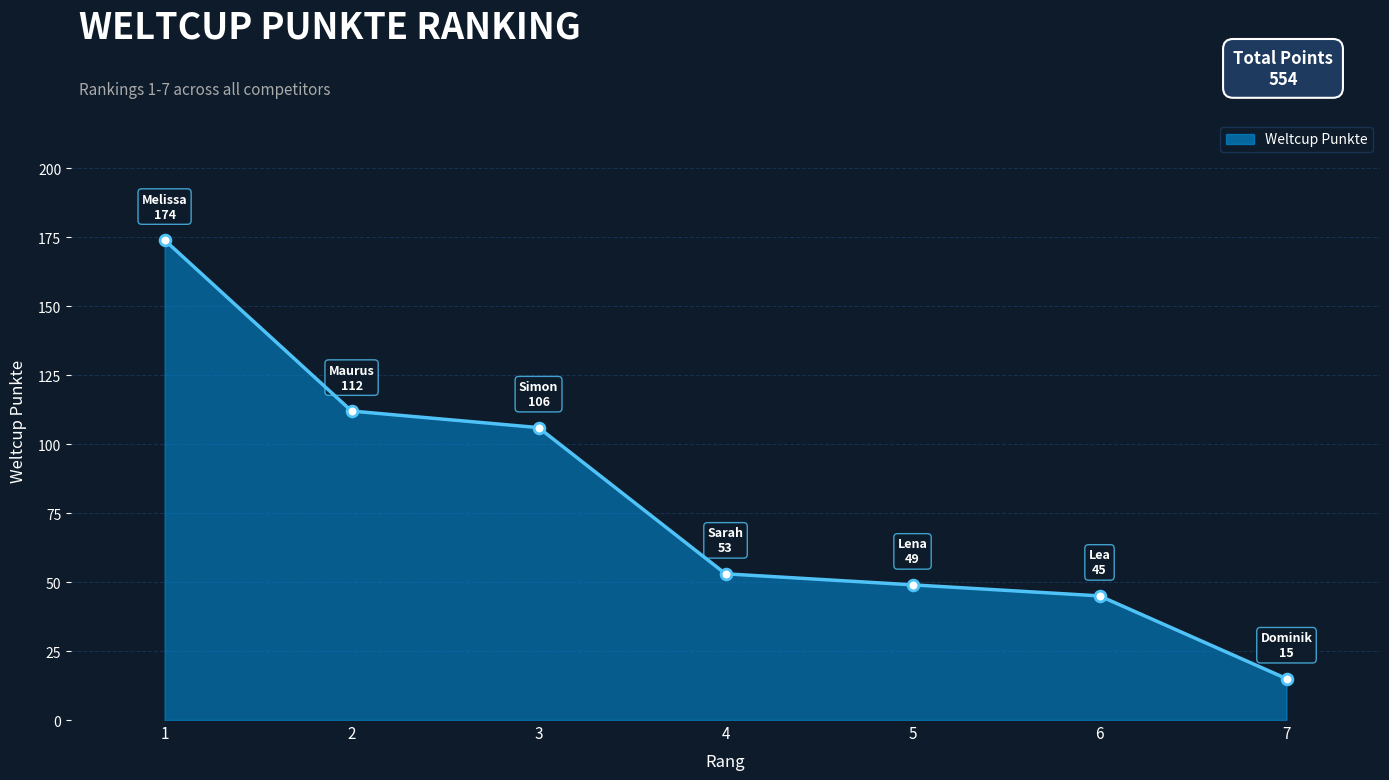

Approximately how many times larger is the value at 4 compared to 5?

1.1